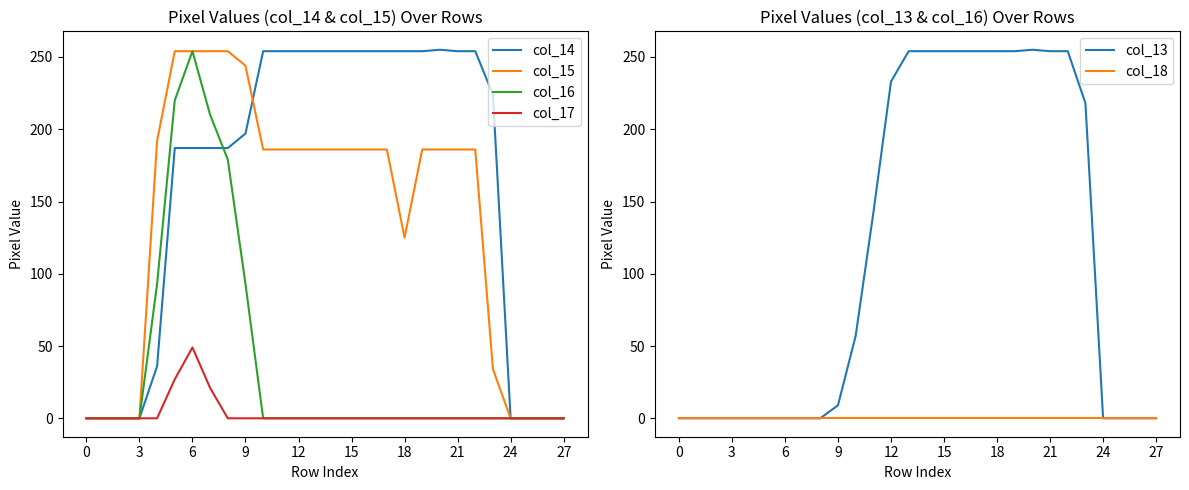

Which series ends up on top after the final intersection of col_13 and col_16?

col_13